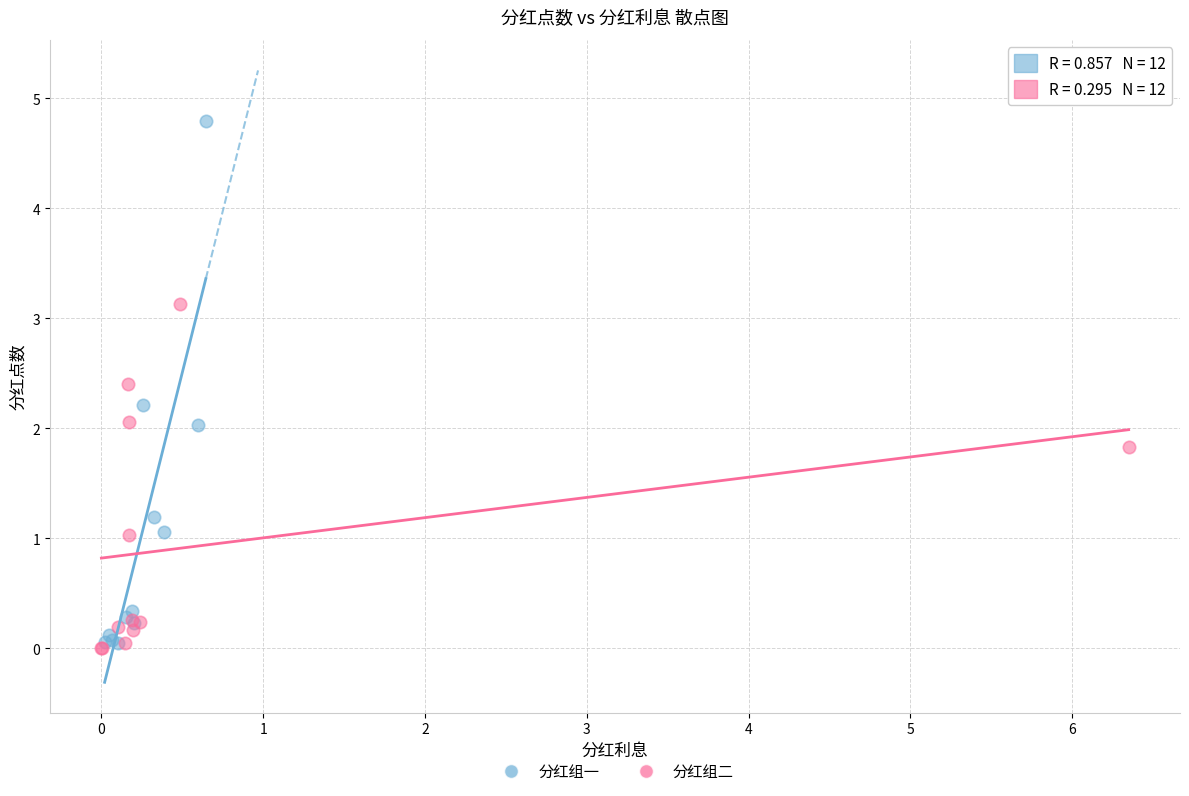

Which series contains the highest Y value?

分红组一